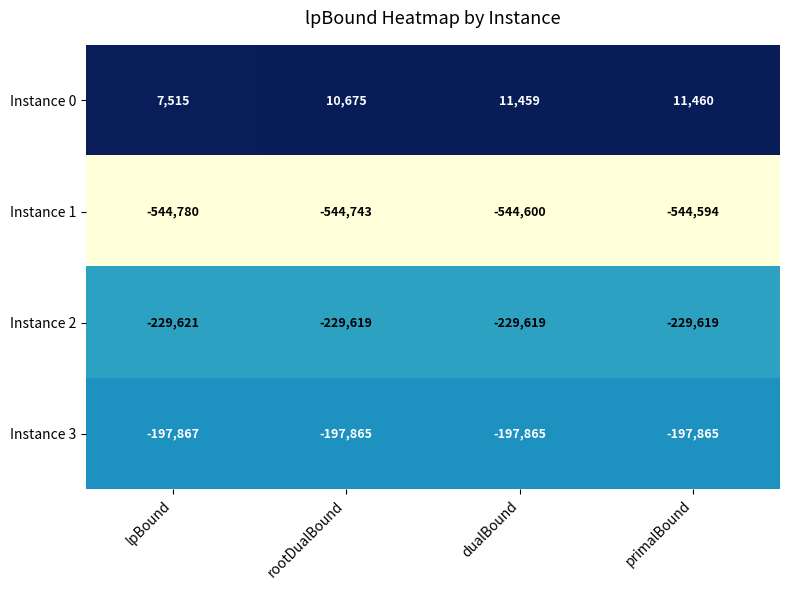

The Instance 1 series shows -544780 at lpBound. True or false?

True